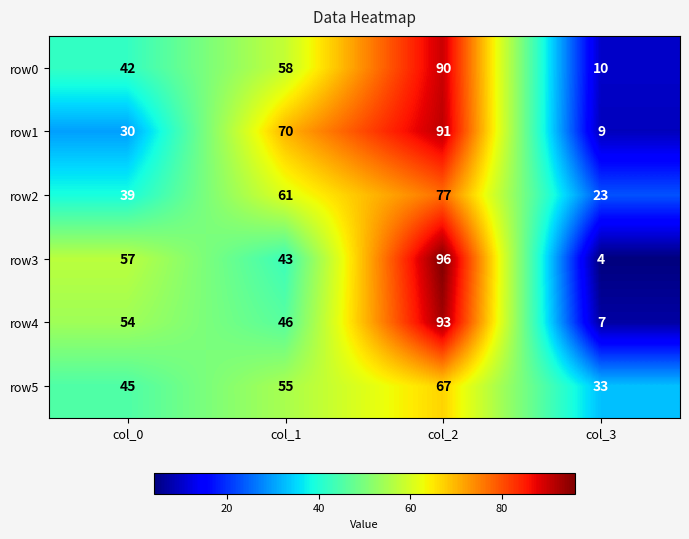

What is the sum of the row0 values at col_0 and col_2?

132